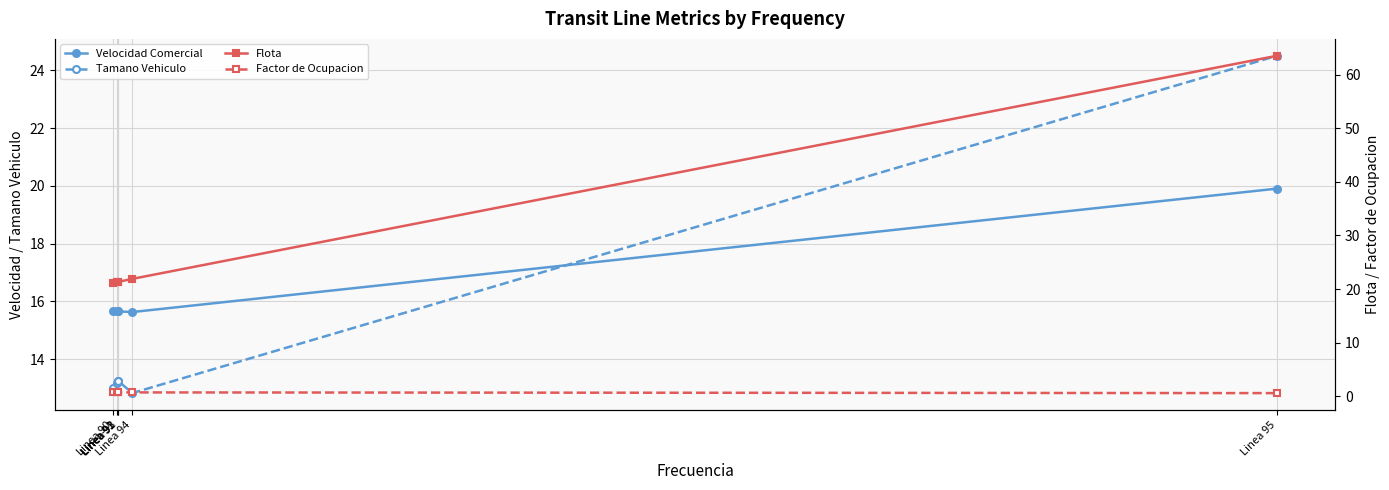

Is the value of Tamano Vehiculo at Linea 91 greater than the value of Factor de Ocupacion at Linea 95?

Yes